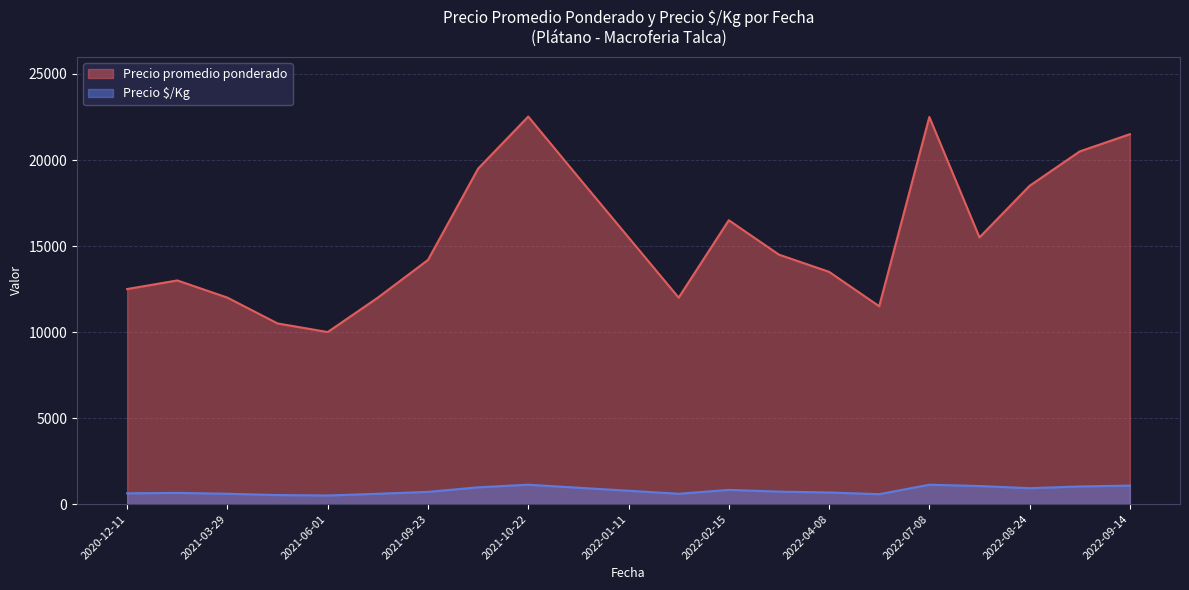

Is the value of Precio promedio ponderado at 2022-02-15 greater than the value of Precio $/Kg at 2021-06-01?

Yes